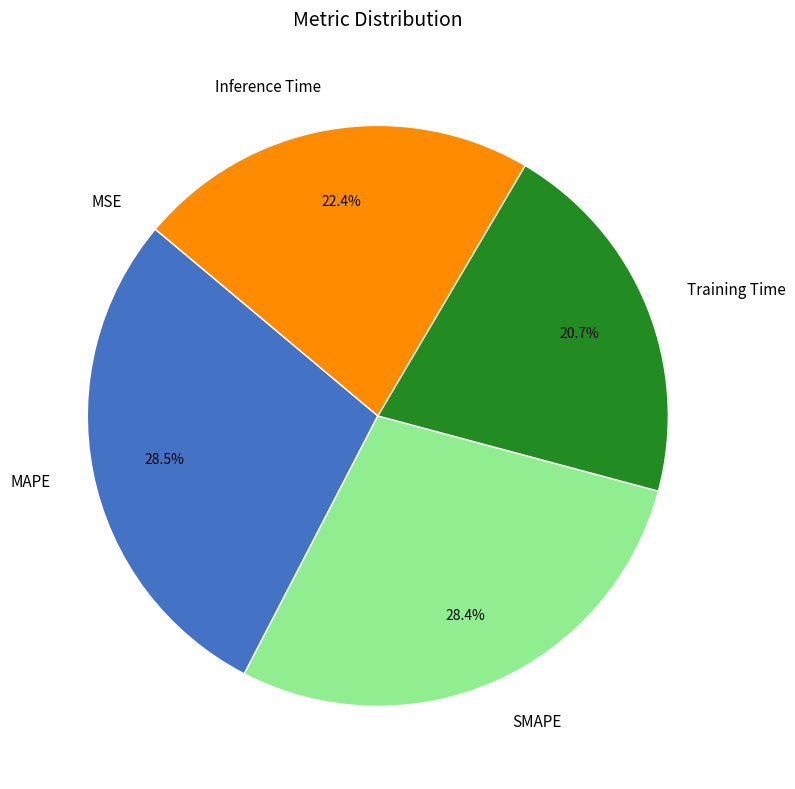

What is the total percentage of SMAPE and Training Time?

49.1%